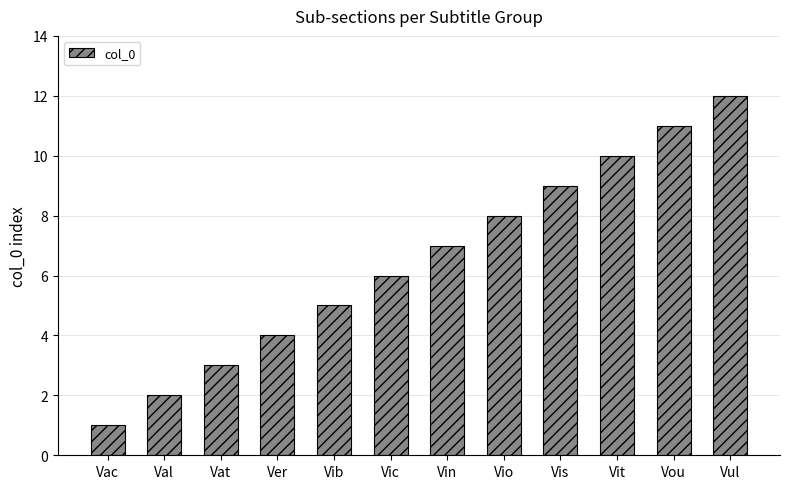

What is the label of the 3rd bar from the right?

Vit